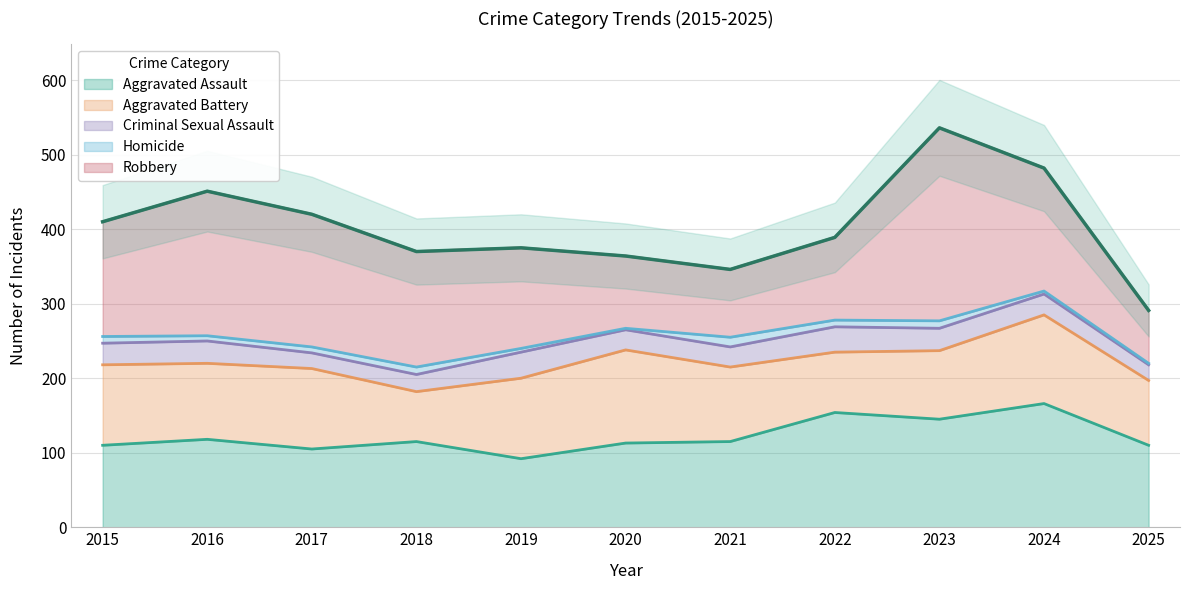

What is the sum of all Criminal Sexual Assault values?

305